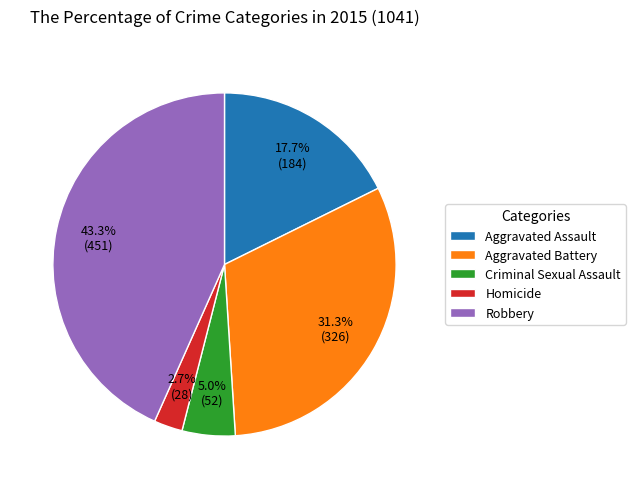

Between Aggravated Assault and Homicide, which is larger?

Aggravated Assault